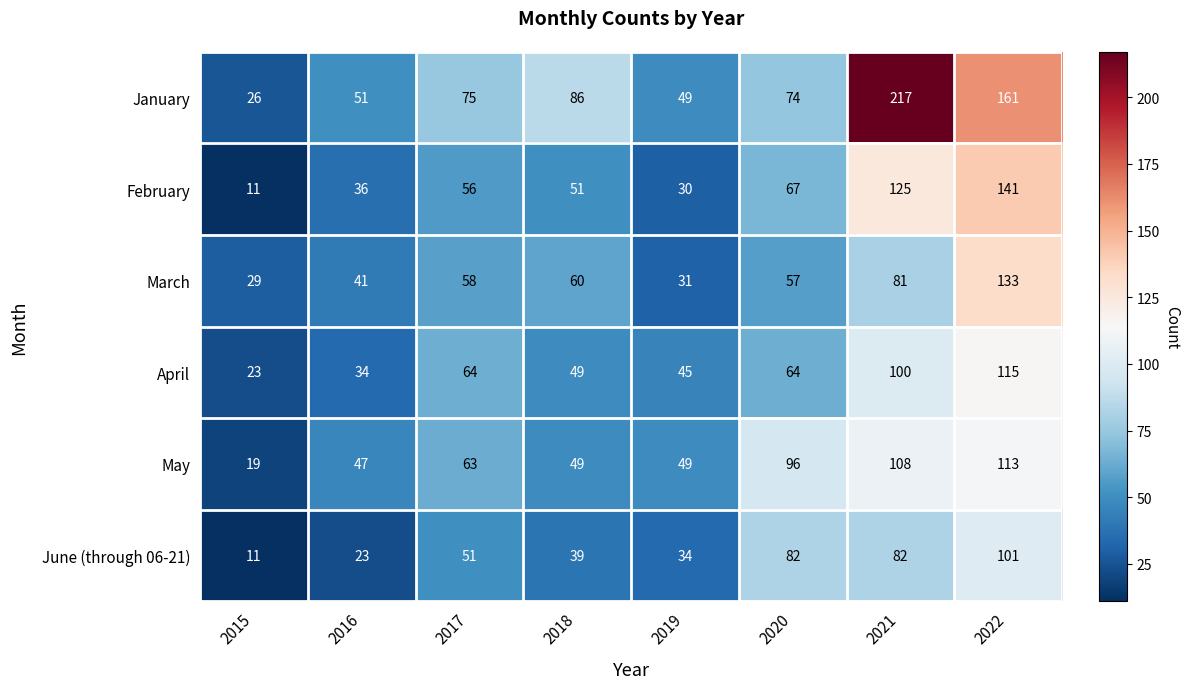

Between 2018 and 2021, which series saw the biggest shift?

January